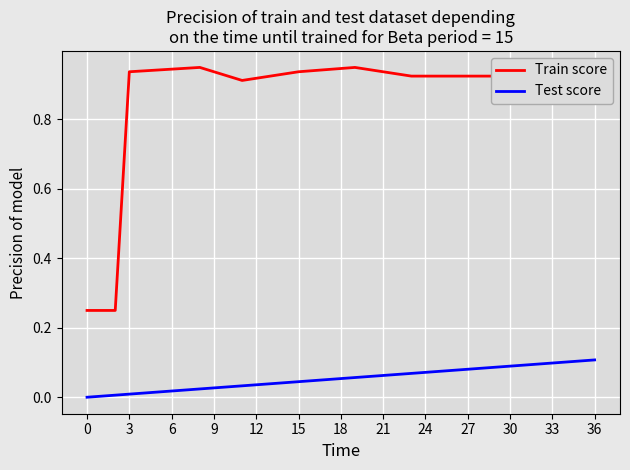

What is the difference between the second highest and second lowest values in the Train score series?

0.7